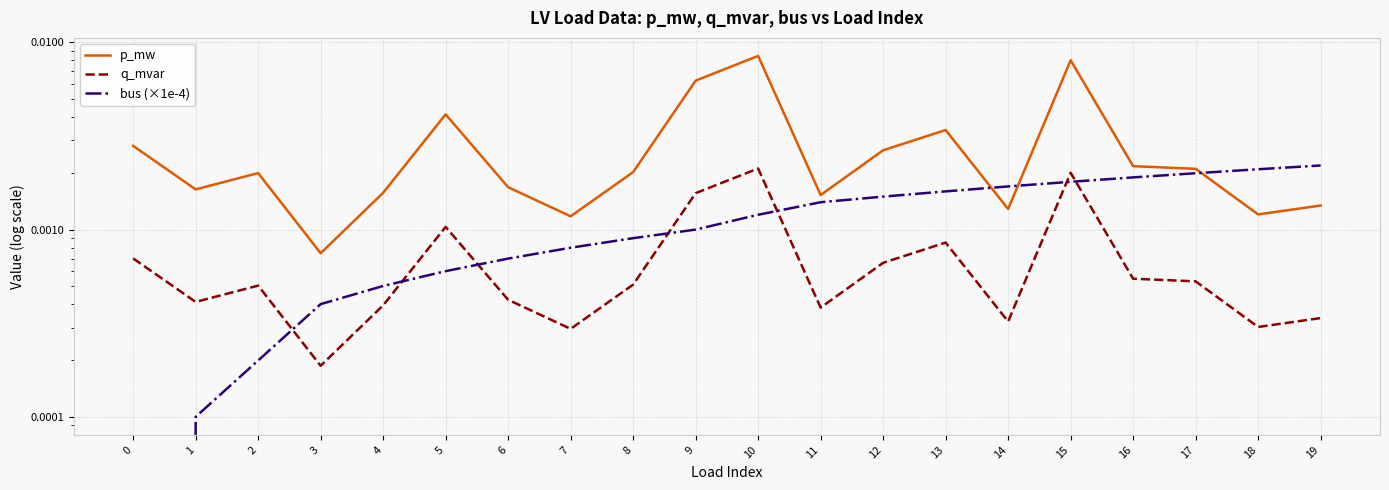

Is the value of p_mw at 5 greater than the value of bus (×1e-4) at 17?

Yes